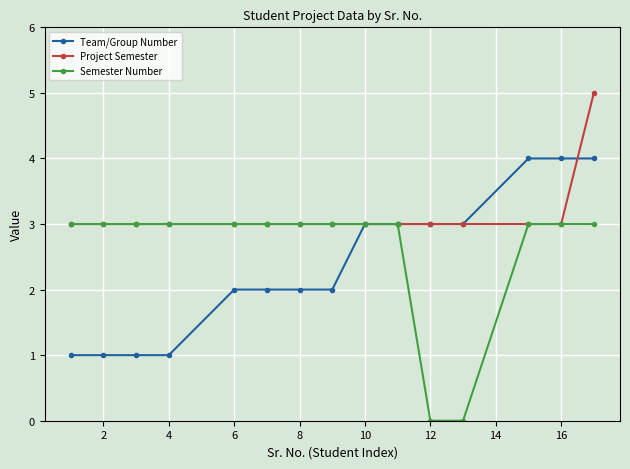

Which series has the largest total across all categories?

Project Semester